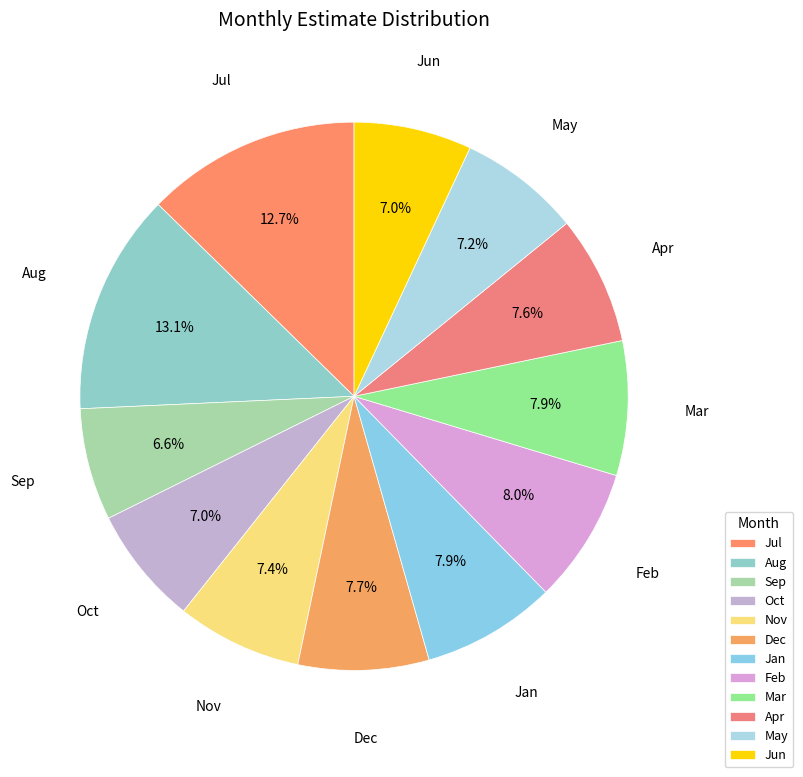

What percentage is NOT represented by Sep?

93.4%